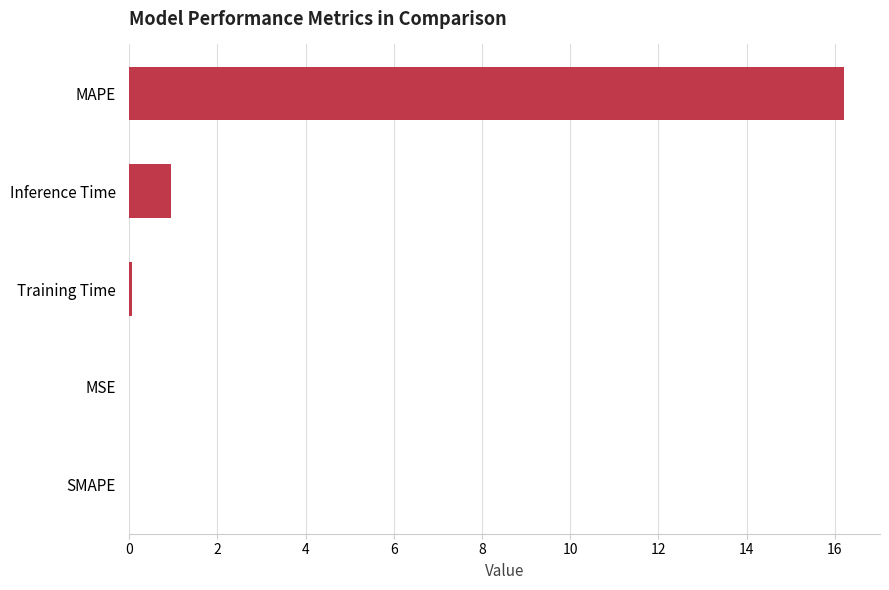

Is it true that the value at MSE is 0.0?

True